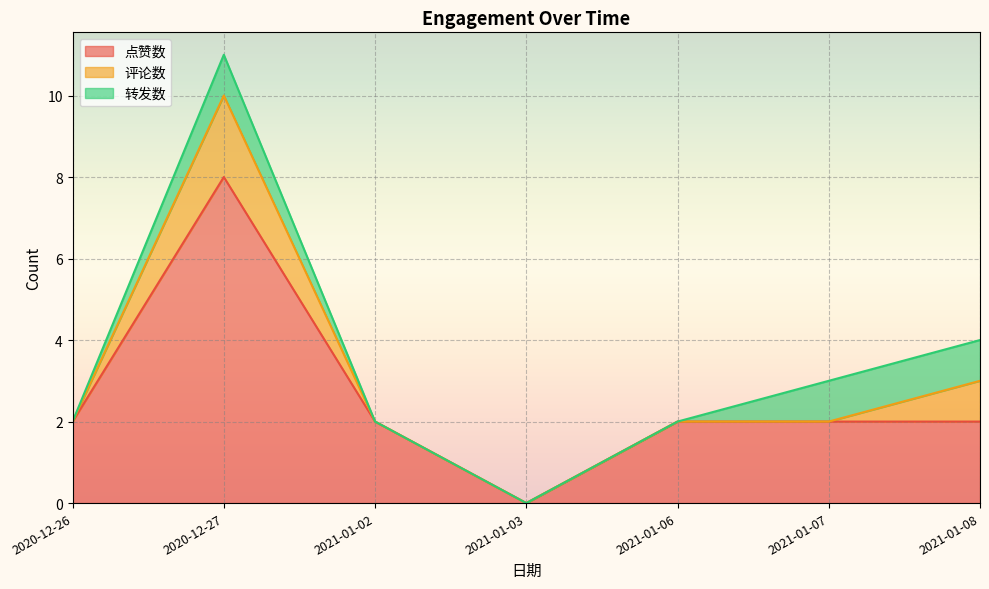

How many positive values does the 点赞数 series have?

6